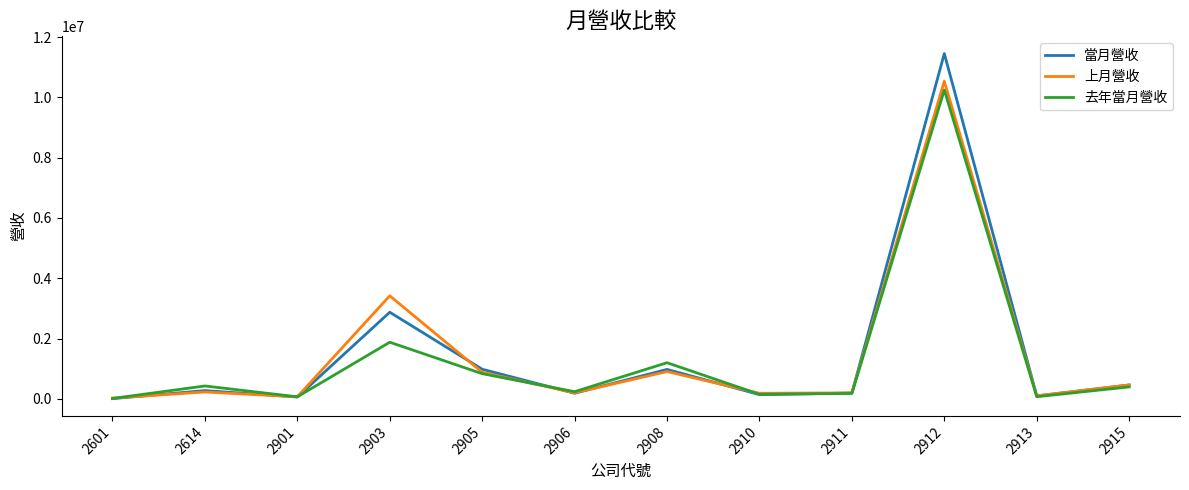

At which label is 當月營收 closest to 5728874?

2903